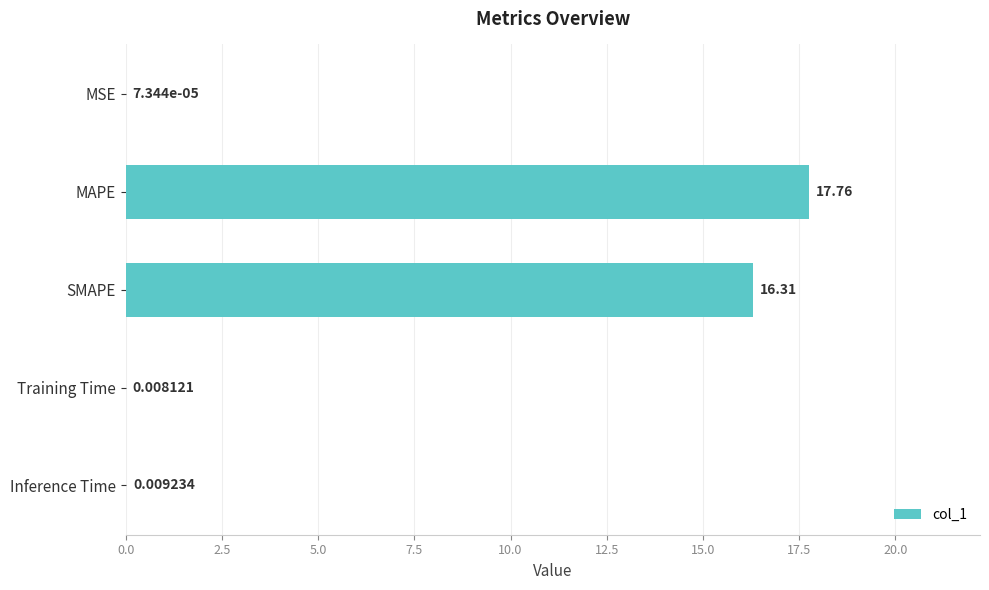

What is the sum of all values?

34.1